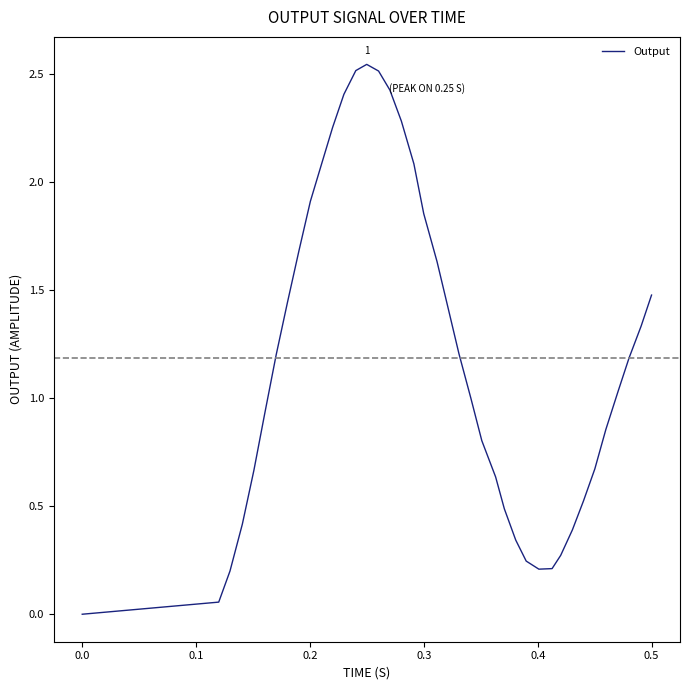

Does the chart have visible grid lines?

No